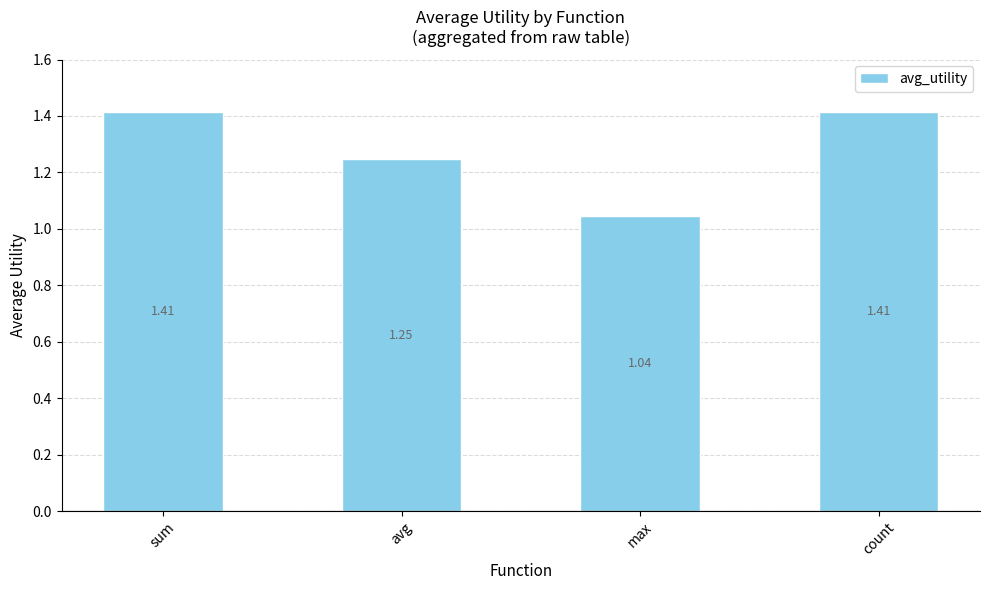

At which category does the chart reach its minimum across all series?

max